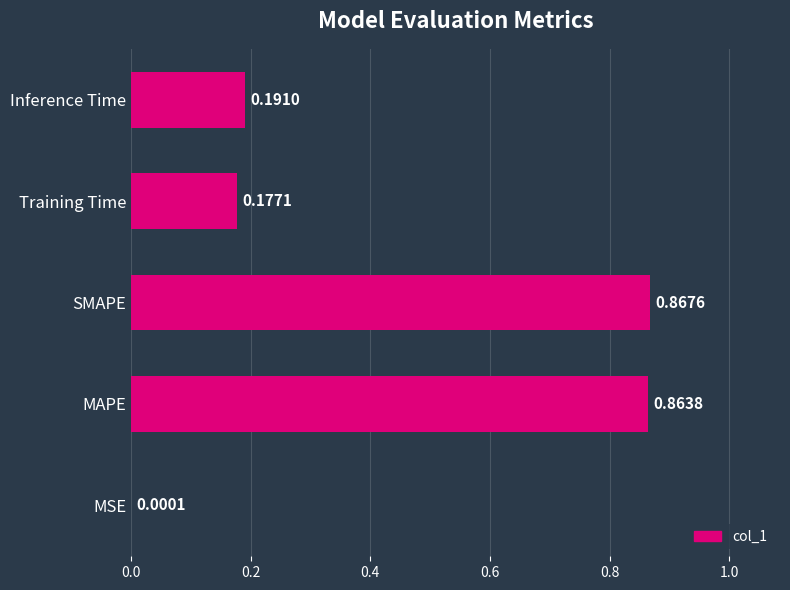

Which label corresponds to the largest value in the chart?

SMAPE